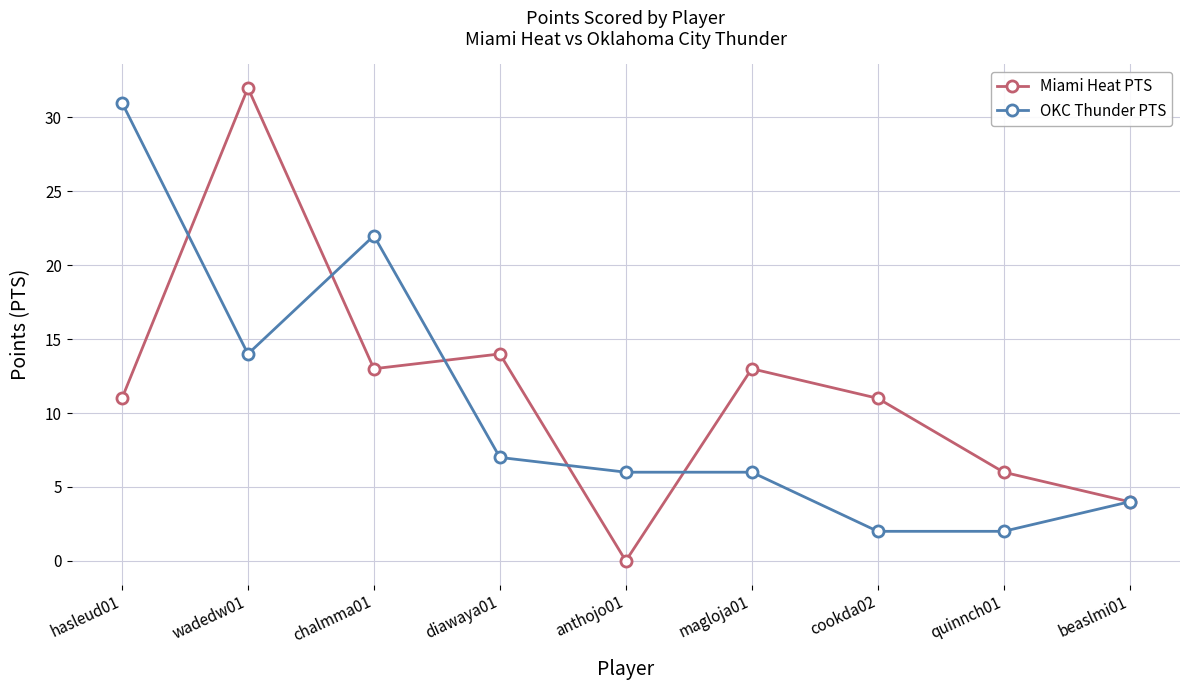

Between hasleud01 and chalmma01, which series saw the biggest shift?

OKC Thunder PTS